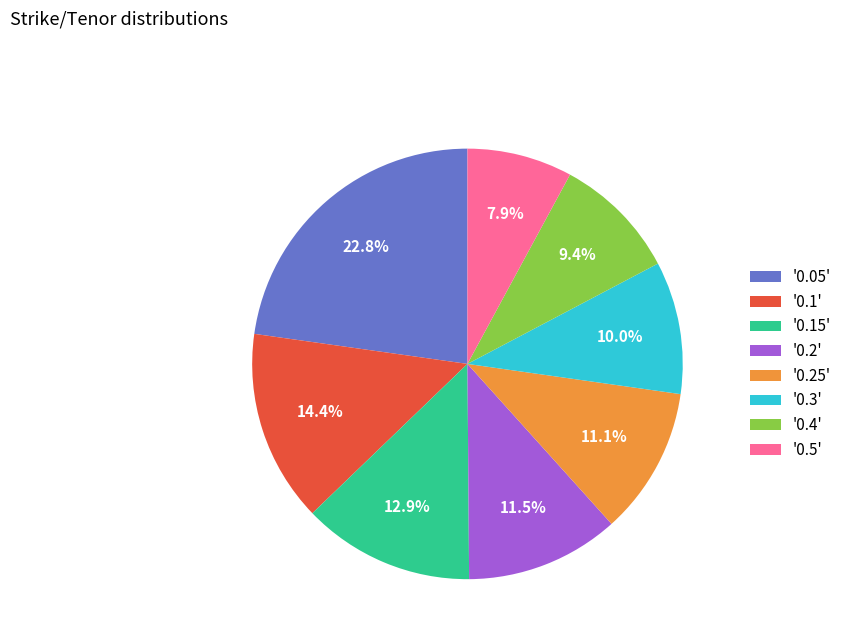

Which slice is the smallest?

'0.5'